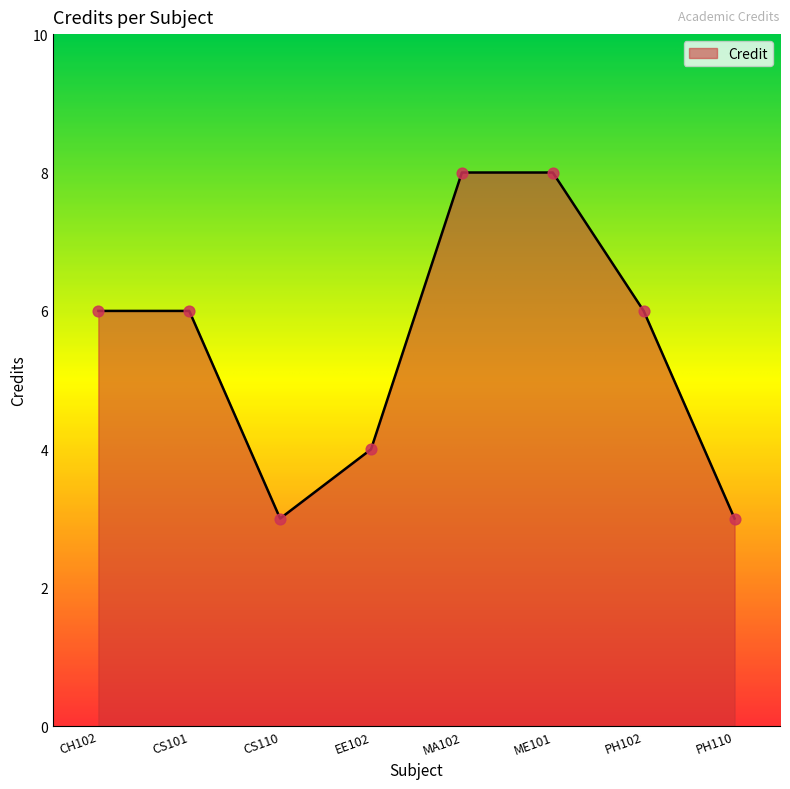

What is the ratio of the value at CS110 to the value at PH102?

0.5